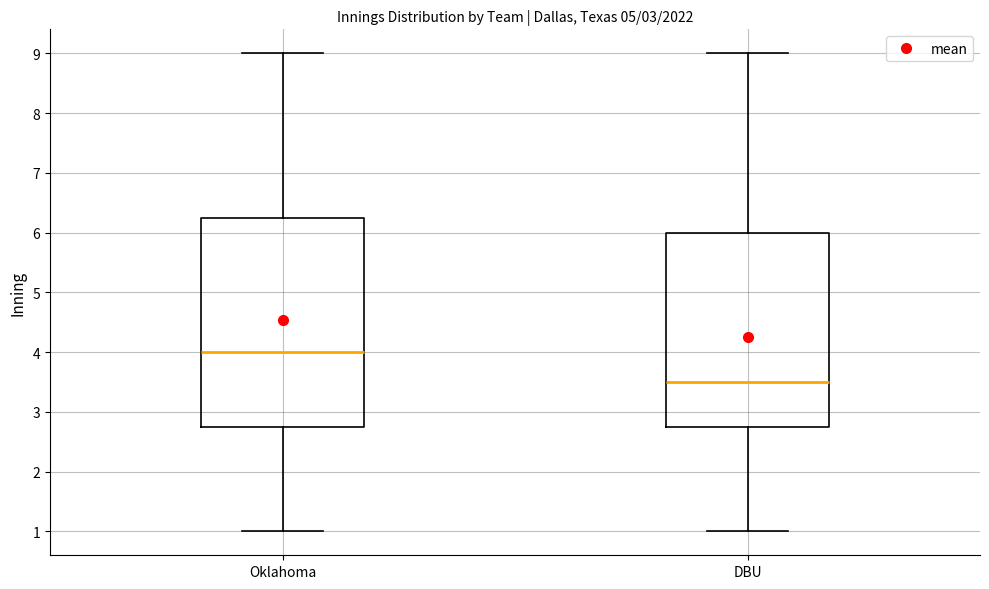

Which box has the lowest median line?

DBU